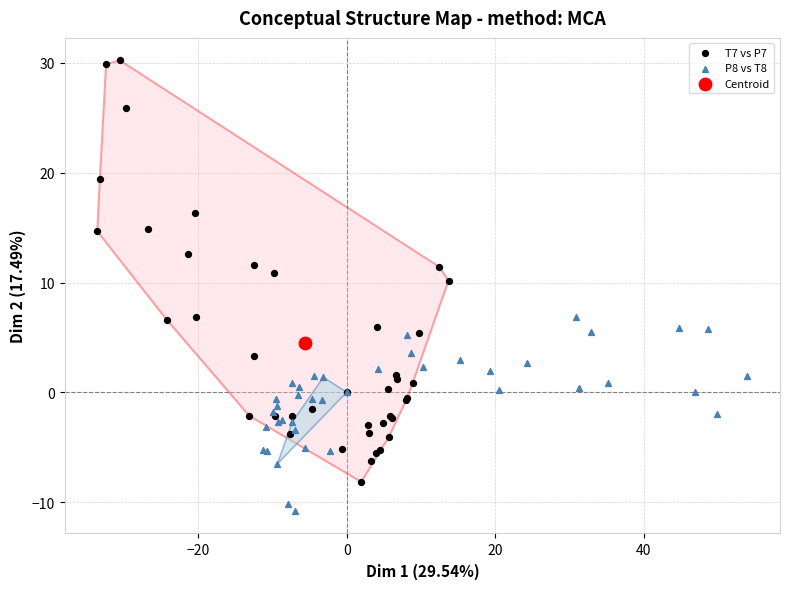

Which series contains the lowest Y value?

P8 vs T8